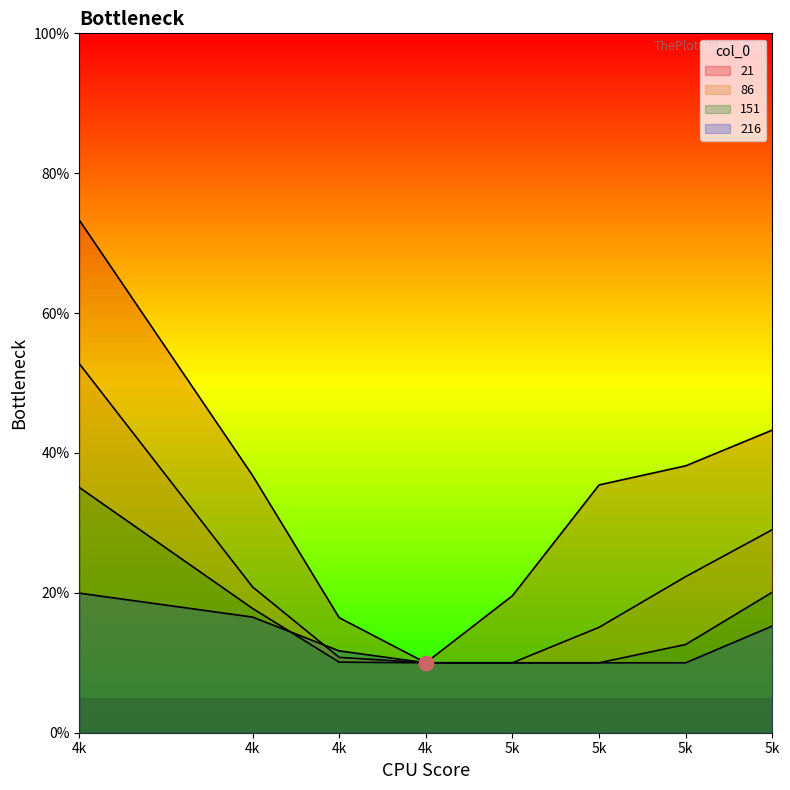

True or false: 86 has a value of 0.2 at 5k.

True